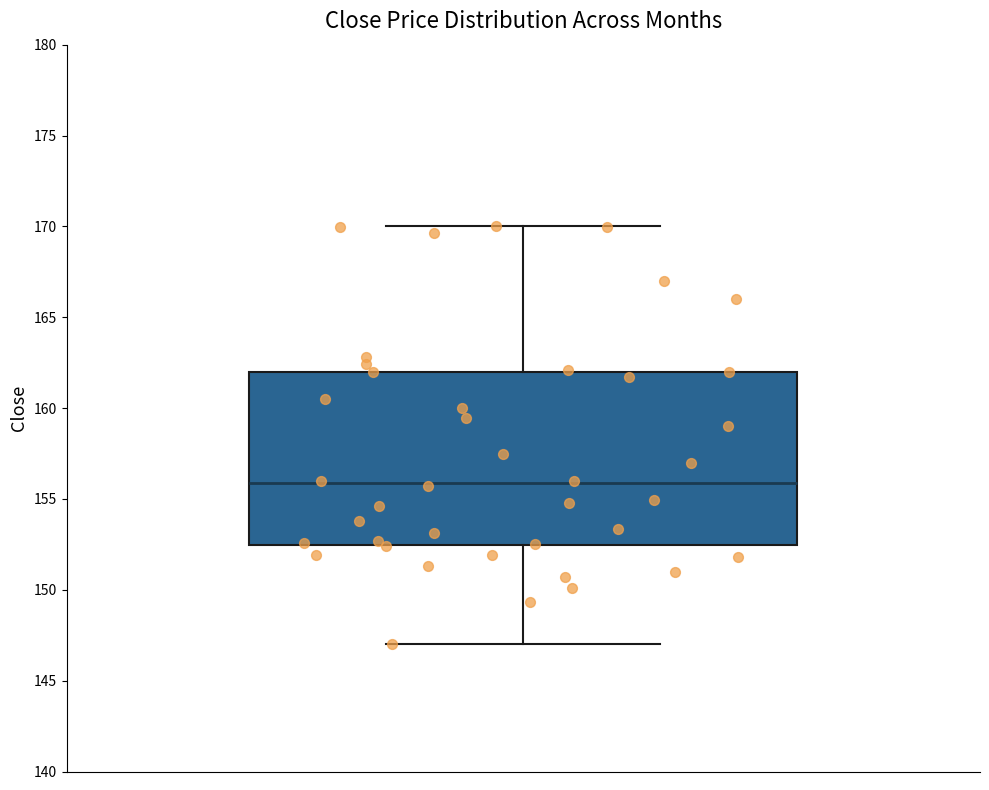

Read this box plot against the y-axis: the position of the median line, the range covered by the box, and the ends of both whiskers. The values are not printed on the chart, so give them approximately, as read against the axis.

median 156.0, box 152.5 to 162.0, whiskers 147.0 to 170.0